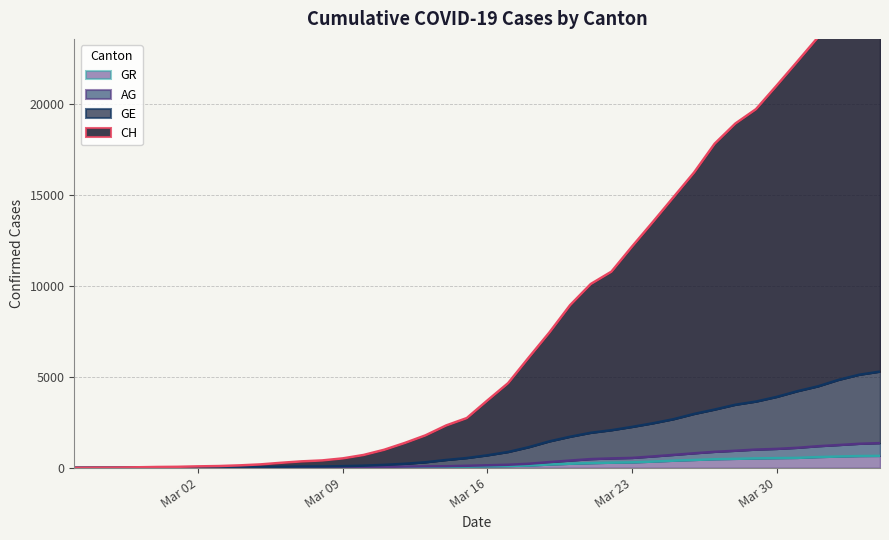

Is it true that AG equals 1004 at 2020-03-29?

True